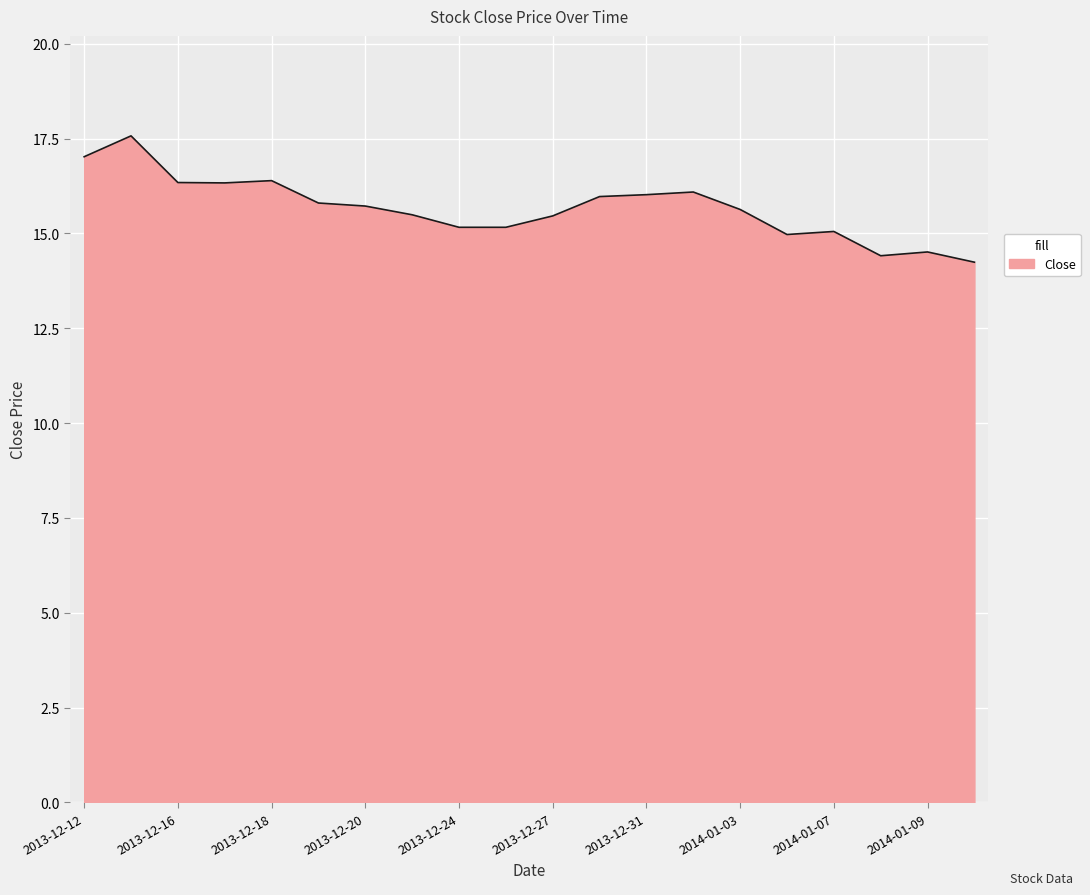

What is the maximum value shown in the chart?

17.6